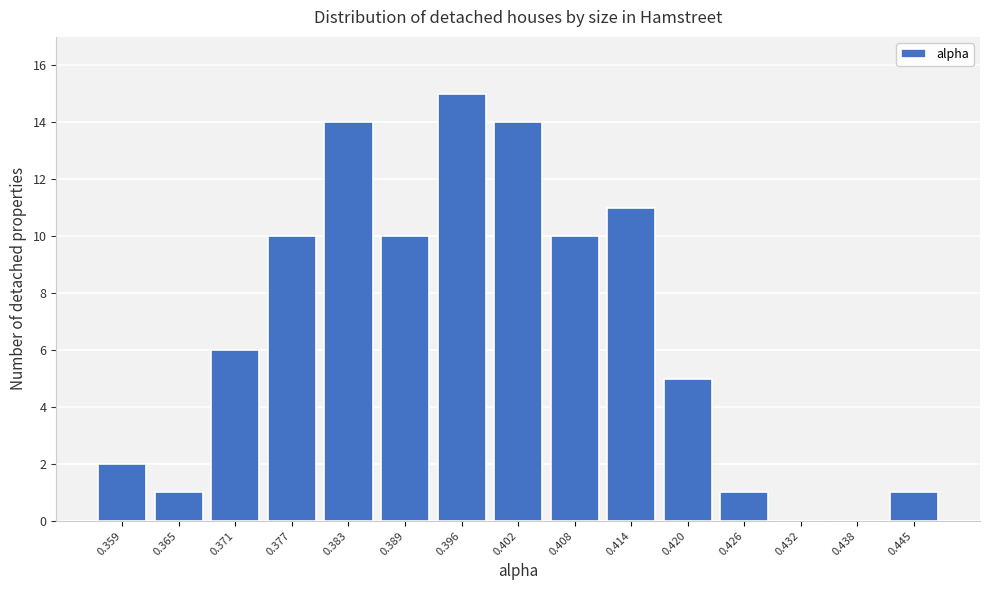

Reading left to right, transcribe this chart: for each bar, give the range it covers on the x-axis and its height. Neither the bar edges nor the heights are printed on the chart, so give them approximately, as read against the axes.

0.356 to 0.362: 2
0.362 to 0.368: 1
0.368 to 0.374: 6
0.374 to 0.380: 10
0.380 to 0.386: 14
0.386 to 0.393: 10
0.393 to 0.399: 15
0.399 to 0.405: 14
0.405 to 0.411: 10
0.411 to 0.417: 11
0.417 to 0.423: 5
0.423 to 0.429: 1
0.429 to 0.435: 0
0.435 to 0.441: 0
0.441 to 0.448: 1